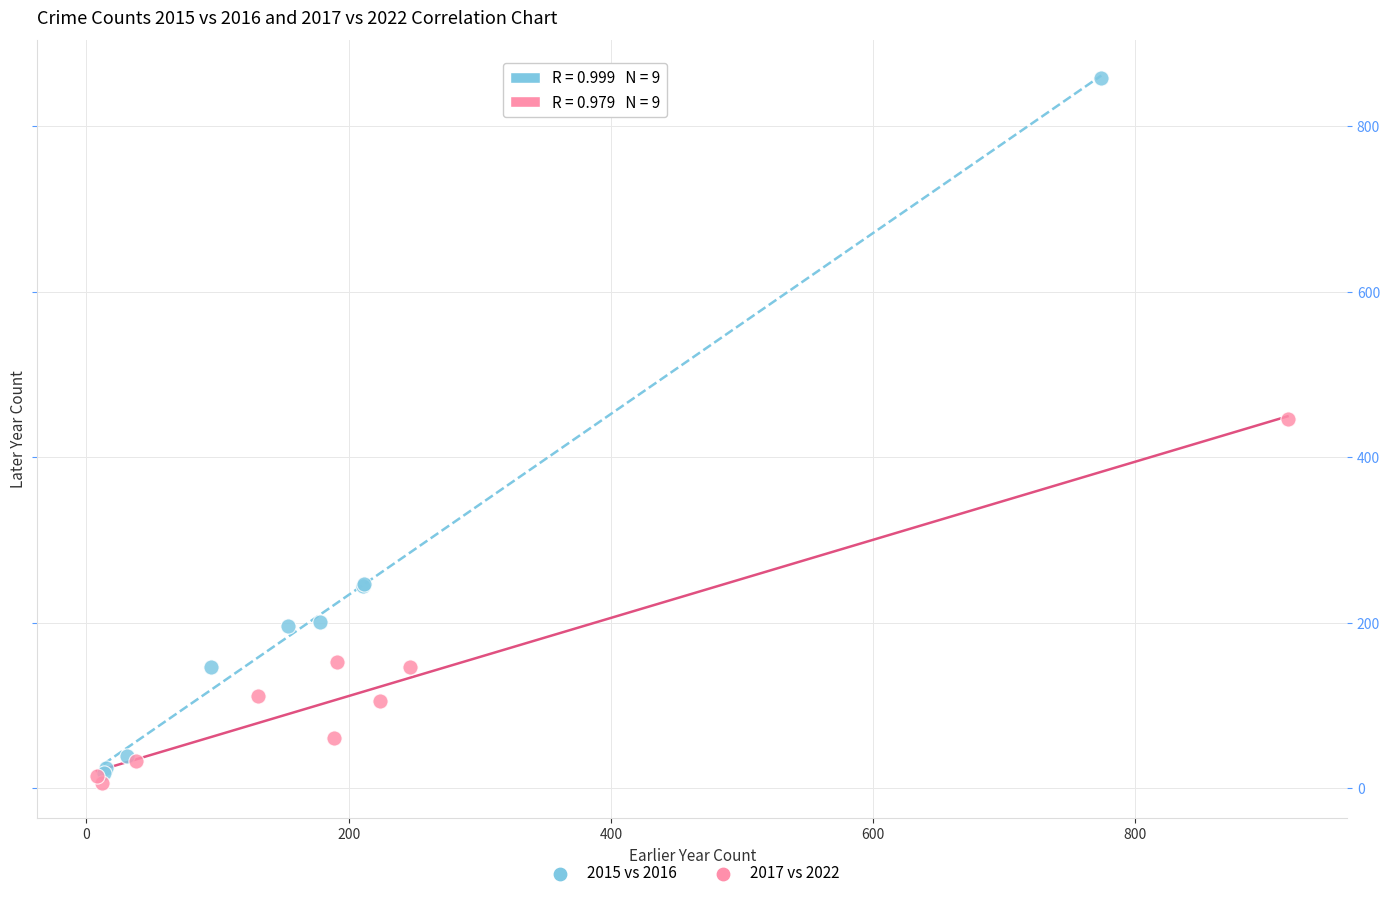

Which series contains the highest Y value?

2015 vs 2016